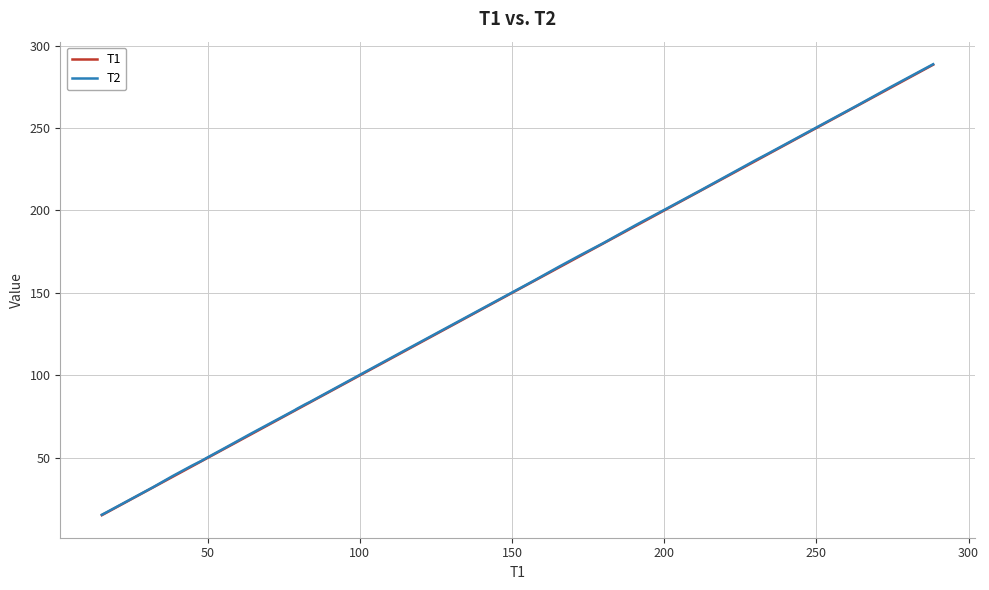

What is the highest value of the T2 series?

288.7